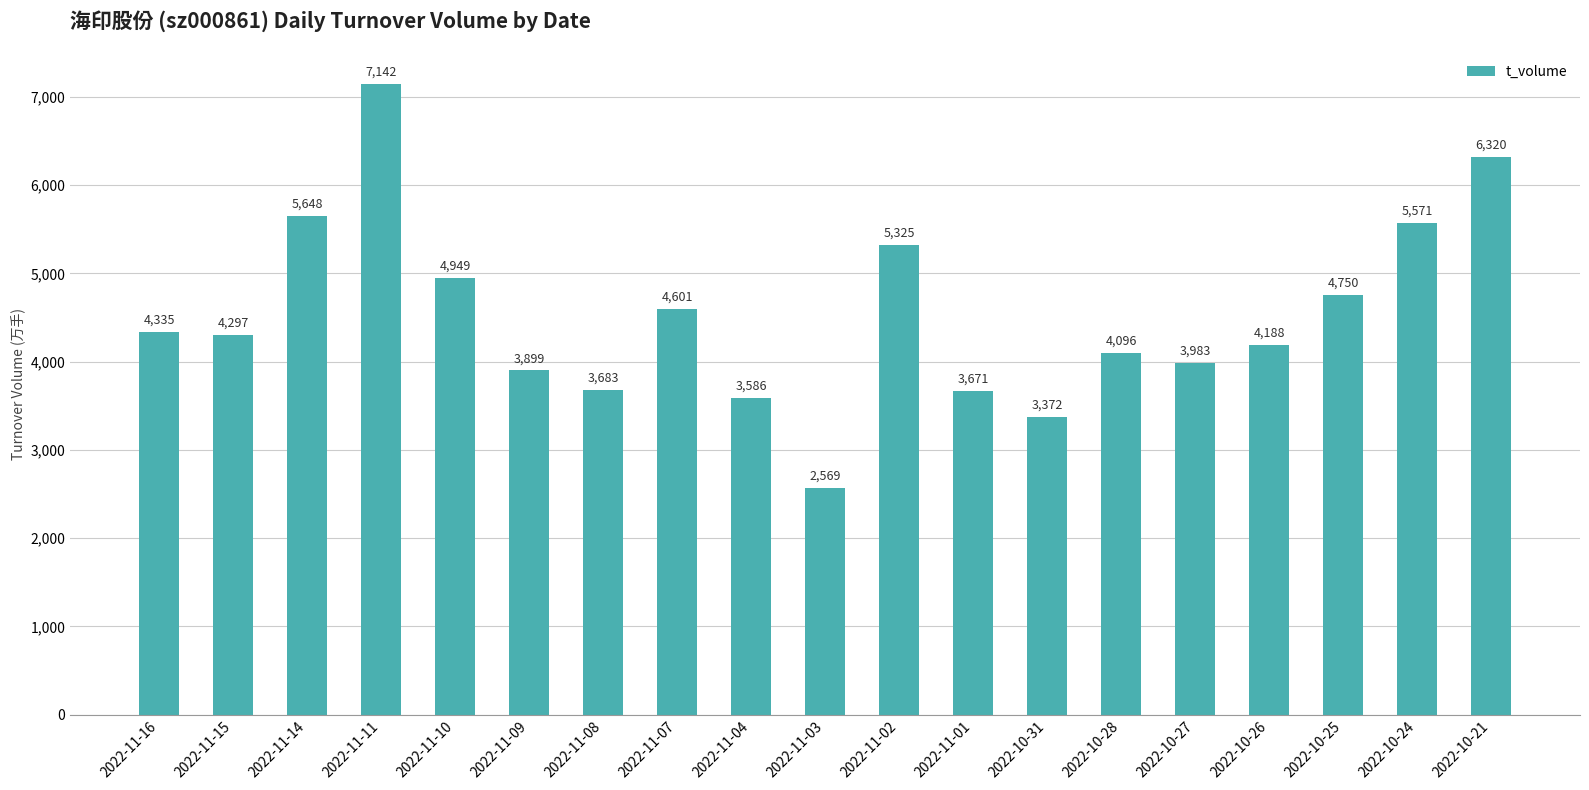

Reading right to left, what are all the values shown in this chart?

2022-10-21=6320	2022-10-24=5571	2022-10-25=4750	2022-10-26=4188	2022-10-27=3983	2022-10-28=4096	2022-10-31=3372	2022-11-01=3671	2022-11-02=5325	2022-11-03=2569	2022-11-04=3586	2022-11-07=4601	2022-11-08=3683	2022-11-09=3899	2022-11-10=4949	2022-11-11=7142	2022-11-14=5648	2022-11-15=4297	2022-11-16=4335